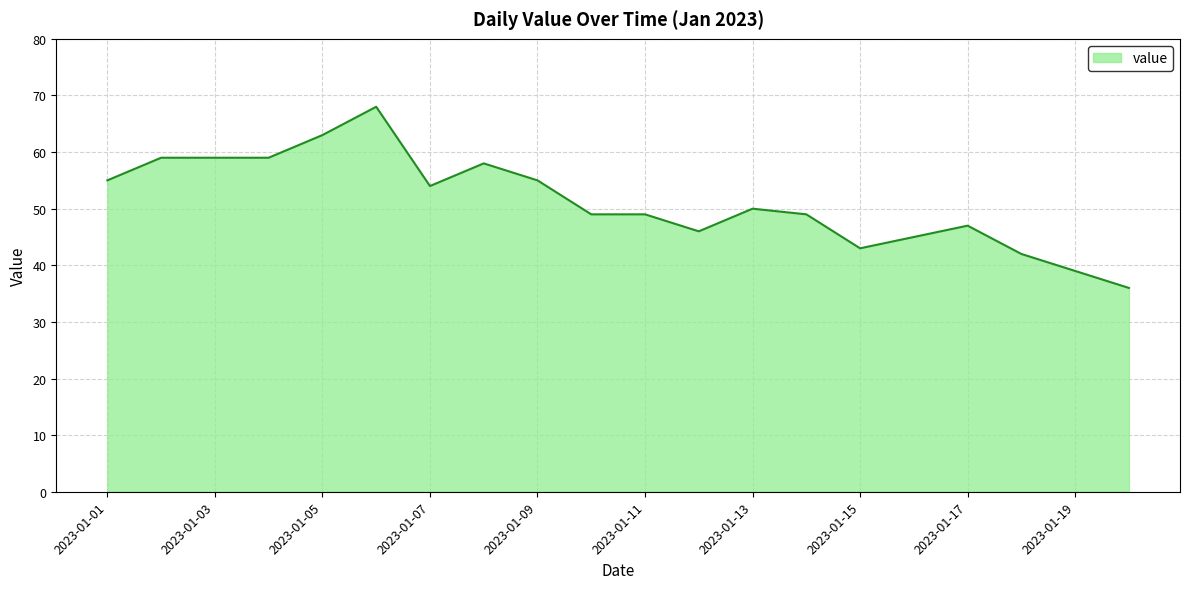

What is the smallest value displayed?

36